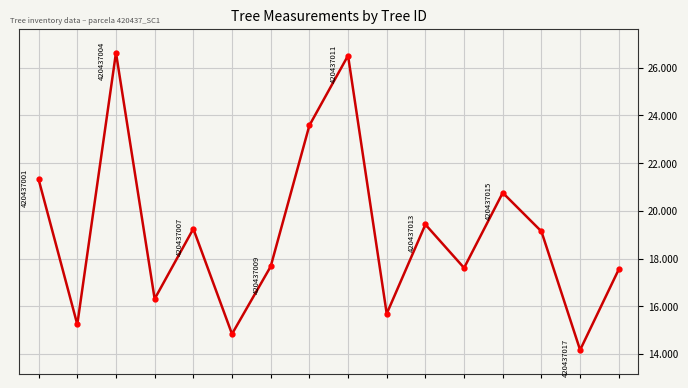

How many points are lower than both their immediate neighbors (excluding endpoints)?

6